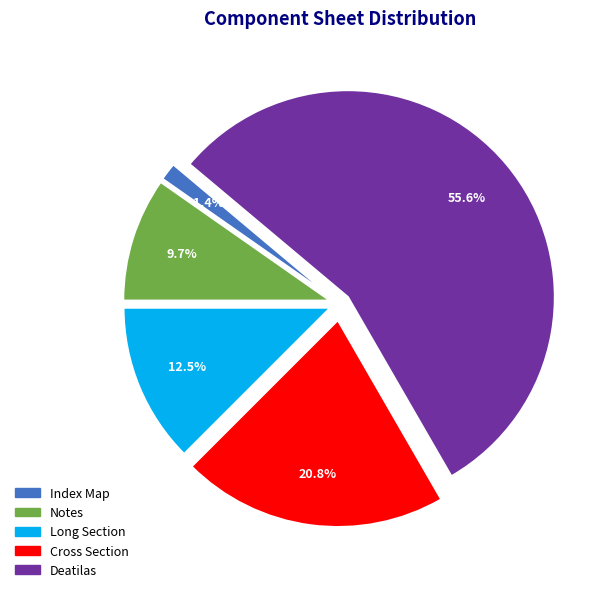

To the nearest percent, what percentage of the pie is Deatilas?

56%